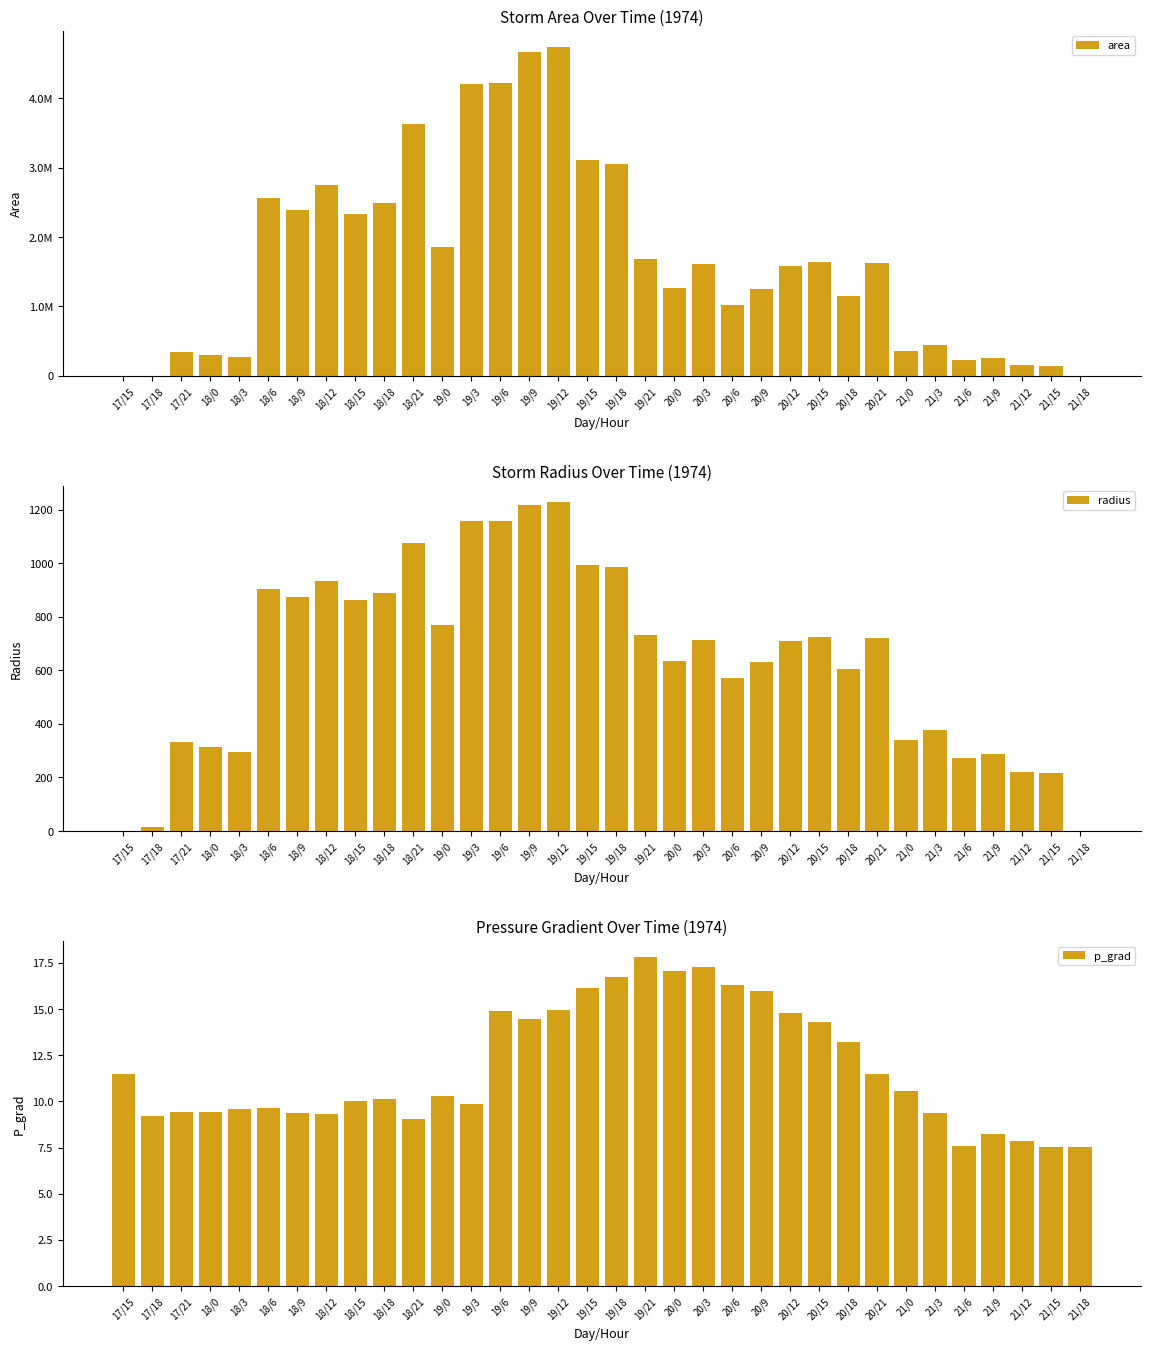

Does the chart contain any negative values?

No